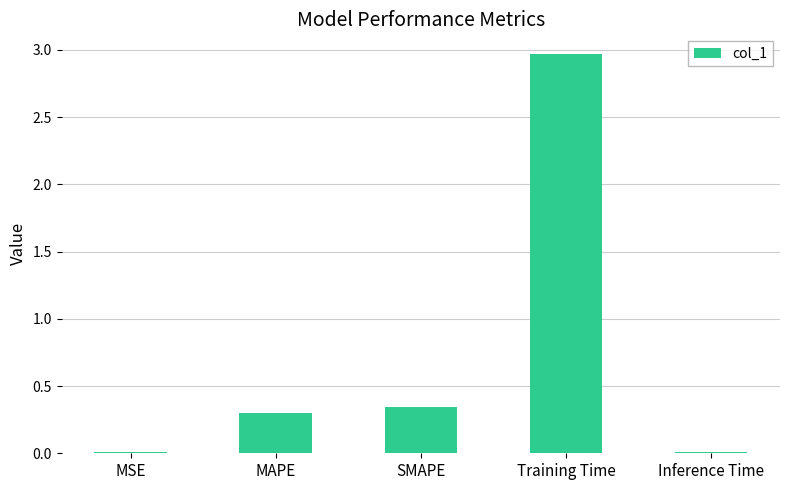

What is the change in value from MAPE to Training Time?

+2.7